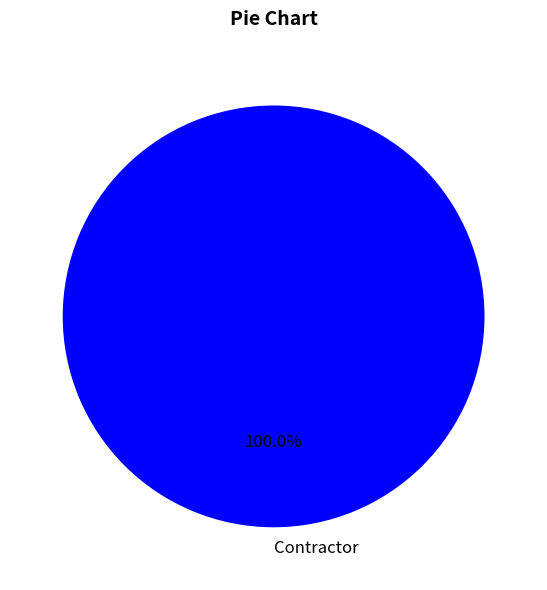

Does Contractor account for over 50% of the chart?

Yes